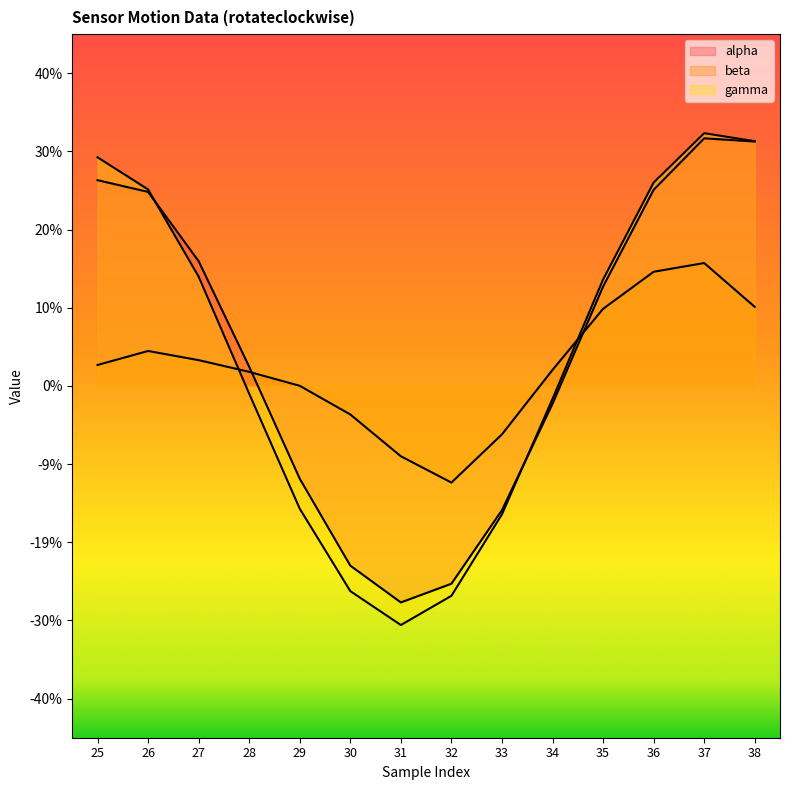

What is the greatest value displayed?

0.3